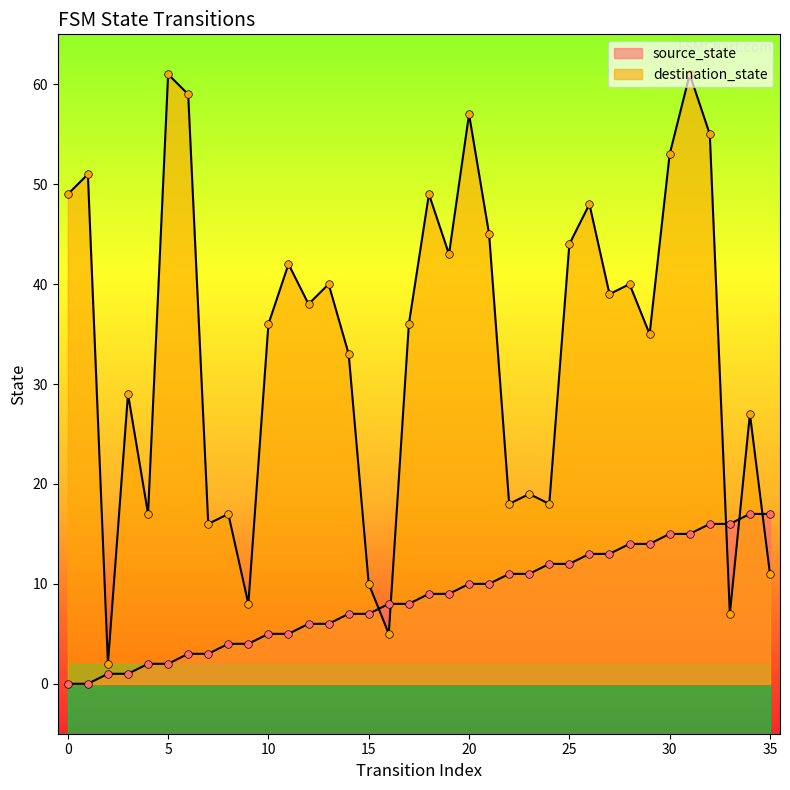

Which series has the largest total across all categories?

destination_state